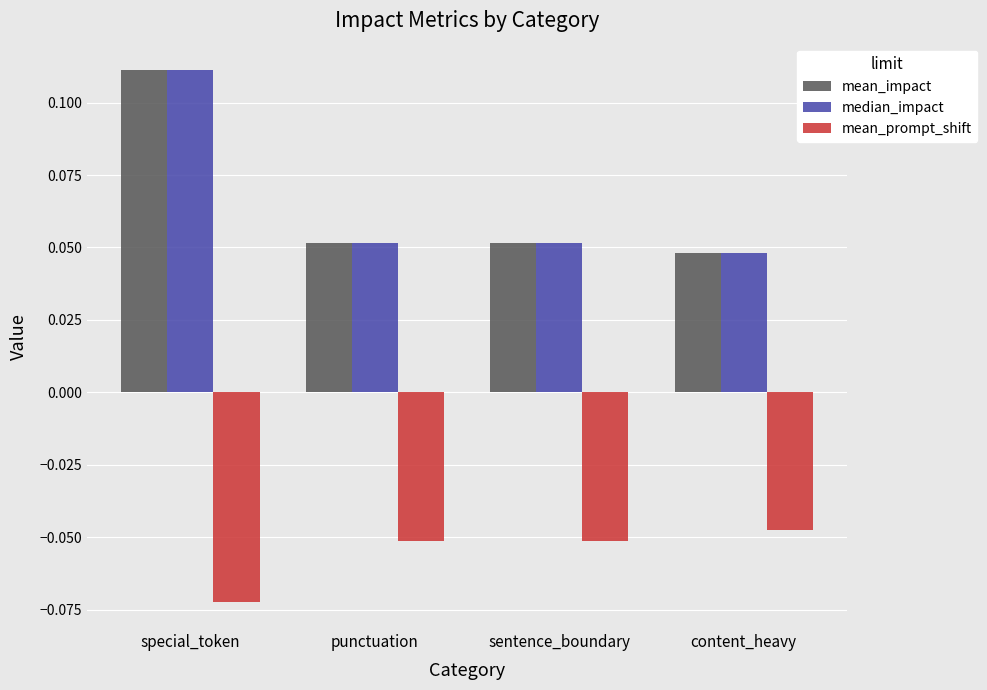

What is the label of the 2nd bar from the left?

punctuation